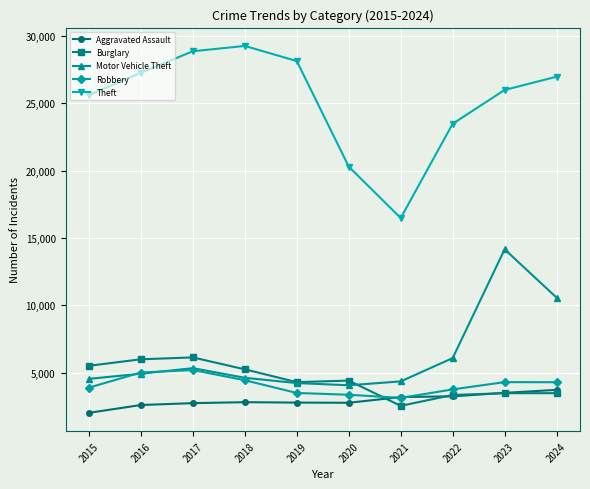

How many values in the Robbery series are below 4306?

5